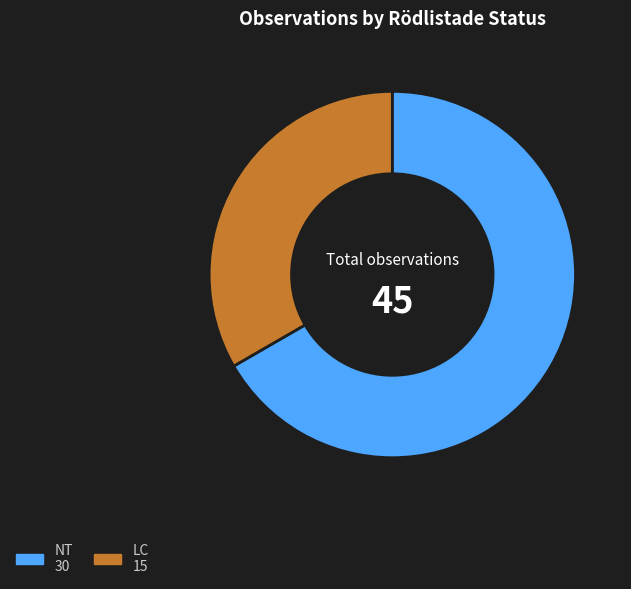

Is the sum of LC and NT greater than half?

Yes